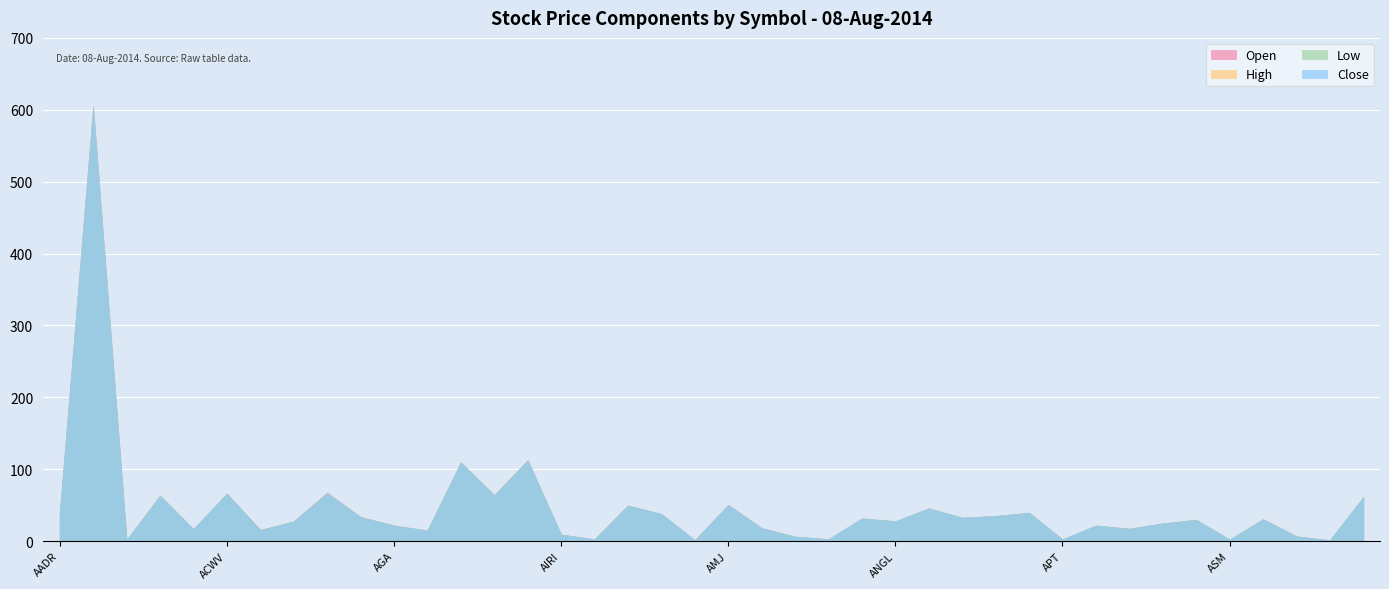

Reading left to right, transcribe all the data shown in this chart.

Open: AADR=37.5	AAMC=603.4	AAU=1.4	ACIM=63.1	ACU=16.4	ACWV=65.8	ACY=15.5	ADZ=27.4	AE=67.4	AFK=33.5	AGA=21.7	AGF=14.8	AGG=109.5	AGQ=64.0	AGZ=112.7	AIRI=9.0	AKG=2.5	ALD=49.5	ALFA=37.5	ALN=1.2	AMJ=50.2	AMLP=18.2	AMPE=6.1	AMS=2.7	AMU=31.4	ANGL=27.5	AOA=45.4	AOK=32.5	AOM=34.9	AOR=39.4	APT=2.2	ARGT=21.5	ASEA=17.1	ASHR=24.6	ASHS=29.6	ASM=2.1	ATMP=30.2	ATNM=6.6	AUMN=1.2	AUSE=61.0
High: AADR=37.6	AAMC=605.0	AAU=1.4	ACIM=63.8	ACU=16.7	ACWV=66.2	ACY=15.5	ADZ=27.4	AE=67.6	AFK=33.6	AGA=21.7	AGF=14.8	AGG=109.6	AGQ=64.3	AGZ=112.7	AIRI=9.1	AKG=2.5	ALD=49.5	ALFA=38.0	ALN=1.2	AMJ=50.4	AMLP=18.2	AMPE=6.4	AMS=2.7	AMU=31.8	ANGL=27.8	AOA=45.7	AOK=32.6	AOM=35.0	AOR=39.5	APT=2.5	ARGT=21.7	ASEA=17.1	ASHR=24.7	ASHS=29.7	ASM=2.2	ATMP=30.8	ATNM=6.8	AUMN=1.3	AUSE=61.3
Low: AADR=37.5	AAMC=594.0	AAU=1.4	ACIM=62.0	ACU=16.4	ACWV=65.6	ACY=15.2	ADZ=27.4	AE=65.4	AFK=33.4	AGA=21.7	AGF=14.5	AGG=109.3	AGQ=63.3	AGZ=112.2	AIRI=9.0	AKG=2.5	ALD=49.4	ALFA=37.5	ALN=1.2	AMJ=49.8	AMLP=18.0	AMPE=6.1	AMS=2.6	AMU=31.4	ANGL=27.5	AOA=45.4	AOK=32.5	AOM=34.9	AOR=39.3	APT=2.2	ARGT=21.5	ASEA=17.1	ASHR=24.5	ASHS=29.6	ASM=2.1	ATMP=30.2	ATNM=6.5	AUMN=1.1	AUSE=60.9
Close: AADR=37.6	AAMC=605.0	AAU=1.4	ACIM=63.4	ACU=16.7	ACWV=66.2	ACY=15.4	ADZ=27.4	AE=67.3	AFK=33.5	AGA=21.7	AGF=14.6	AGG=109.4	AGQ=63.8	AGZ=112.2	AIRI=9.1	AKG=2.5	ALD=49.5	ALFA=38.0	ALN=1.2	AMJ=50.4	AMLP=18.2	AMPE=6.4	AMS=2.6	AMU=31.8	ANGL=27.8	AOA=45.7	AOK=32.6	AOM=35.0	AOR=39.5	APT=2.5	ARGT=21.7	ASEA=17.1	ASHR=24.7	ASHS=29.7	ASM=2.1	ATMP=30.6	ATNM=6.7	AUMN=1.2	AUSE=61.2